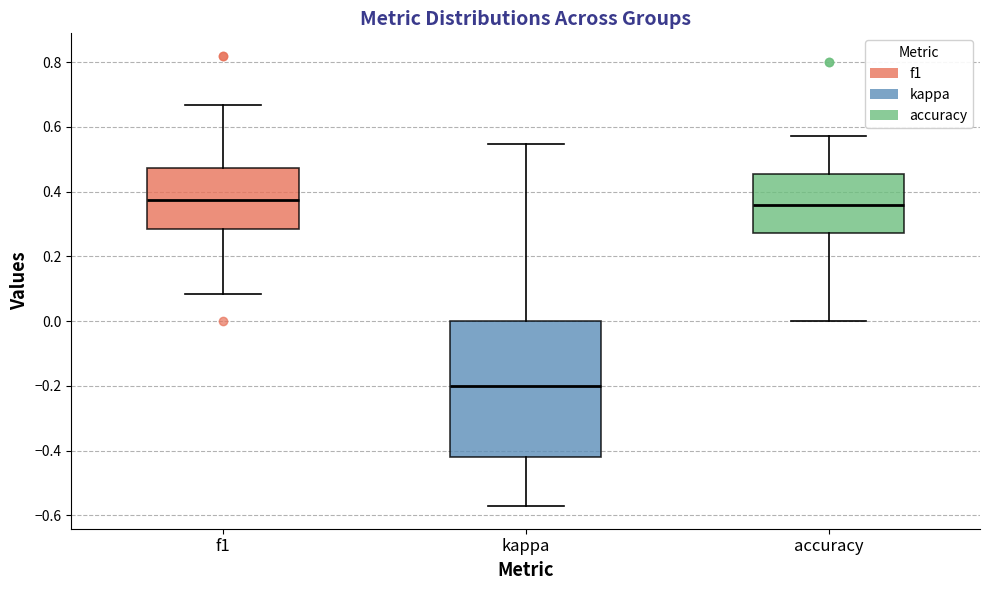

Reading left to right, read every box against the y-axis: the position of its median line, the range the box covers, and the ends of its whiskers. The values are not printed on the chart, so give them approximately, as read against the axis.

f1: median 0.38, box 0.28 to 0.48, whiskers 0.08 to 0.66
kappa: median -0.20, box -0.42 to 0.00, whiskers -0.58 to 0.54
accuracy: median 0.36, box 0.28 to 0.46, whiskers 0.00 to 0.58